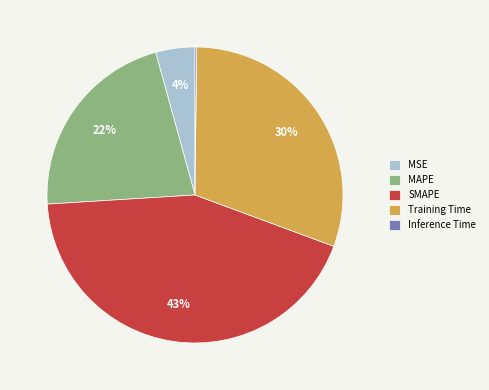

Which has a higher value, Training Time or MSE?

Training Time